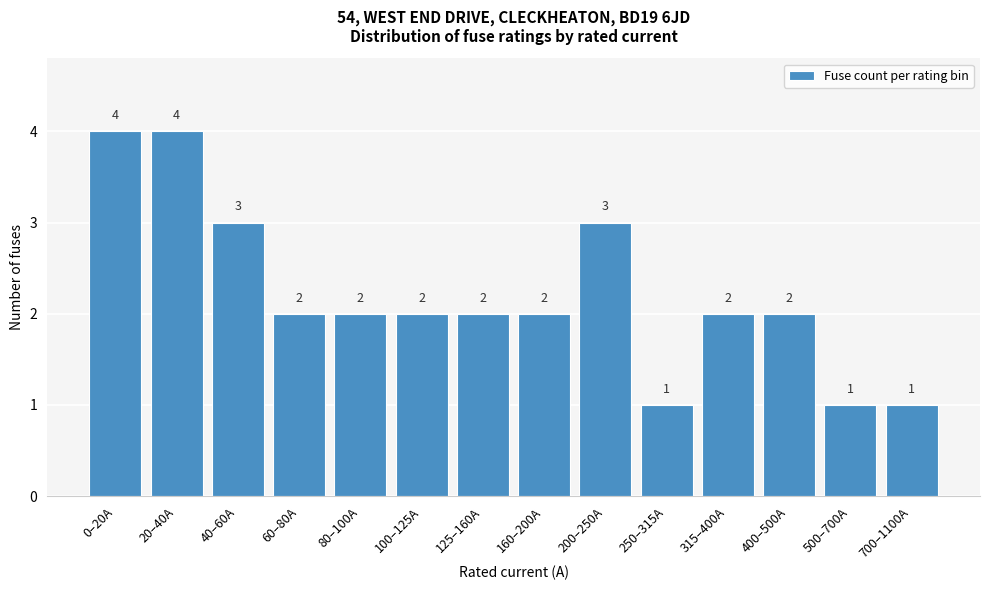

Reading left to right, extract all data points from this chart.

0–20A=4	20–40A=4	40–60A=3	60–80A=2	80–100A=2	100–125A=2	125–160A=2	160–200A=2	200–250A=3	250–315A=1	315–400A=2	400–500A=2	500–700A=1	700–1100A=1